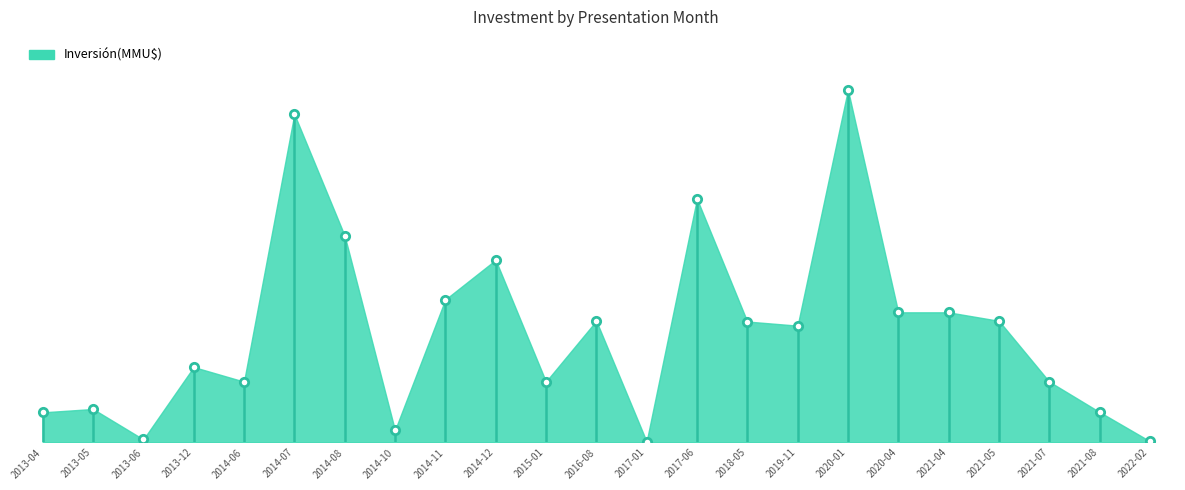

Reading right to left, transcribe all the data shown in this chart.

2022-02=101	2021-08=2500	2021-07=5000	2021-05=10000	2021-04=10700	2020-04=10700	2020-01=29000	2019-11=9604	2018-05=9943	2017-06=20037	2017-01=74	2016-08=10000	2015-01=5000	2014-12=15010	2014-11=11750	2014-10=1000	2014-08=17000	2014-07=27000	2014-06=5000	2013-12=6200	2013-06=250	2013-05=2750	2013-04=2475